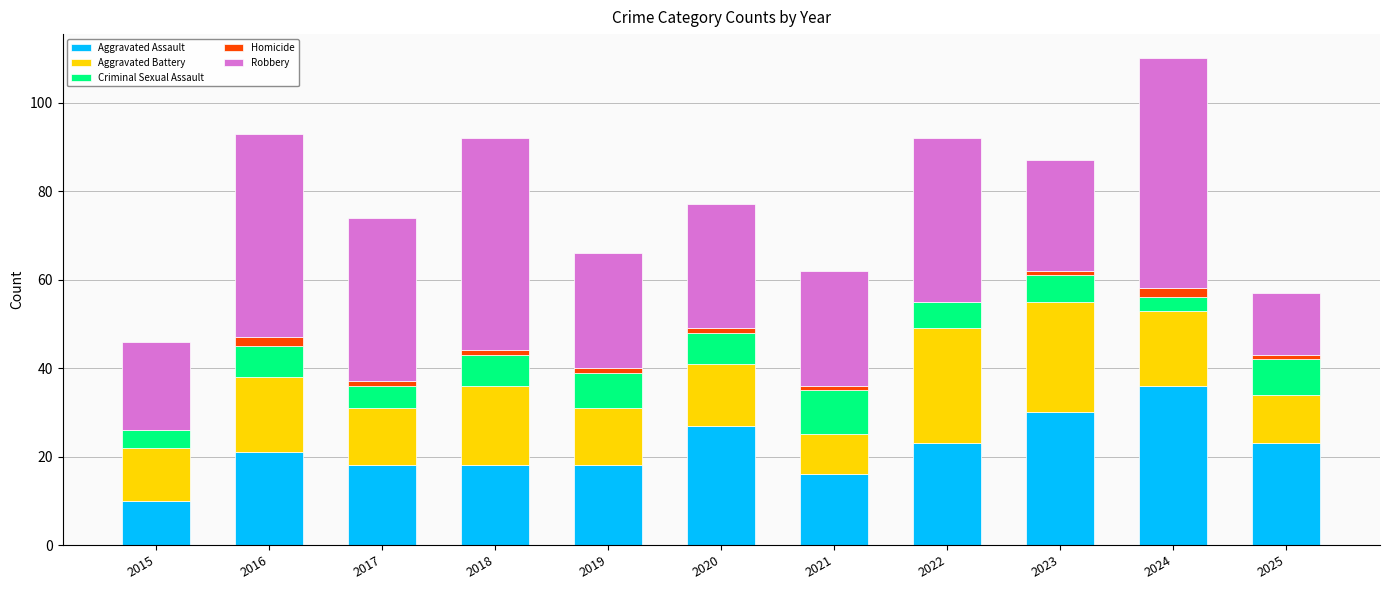

At which category is the sum across all series the highest?

2024